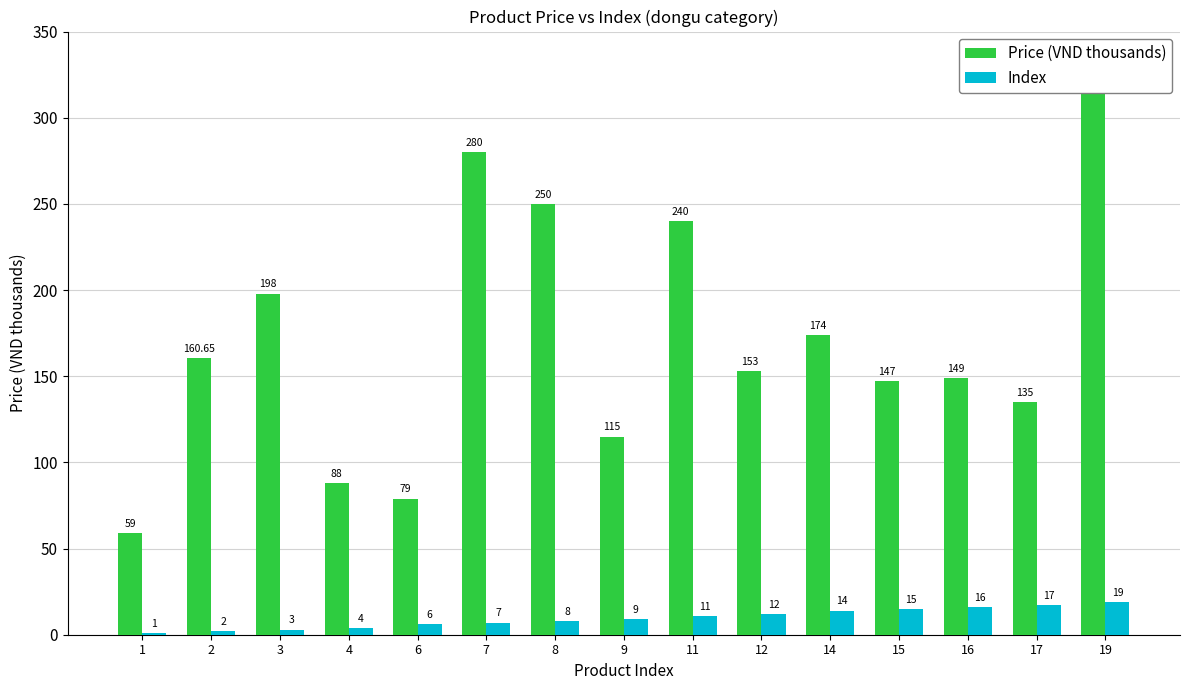

How many data points does each series have?

15